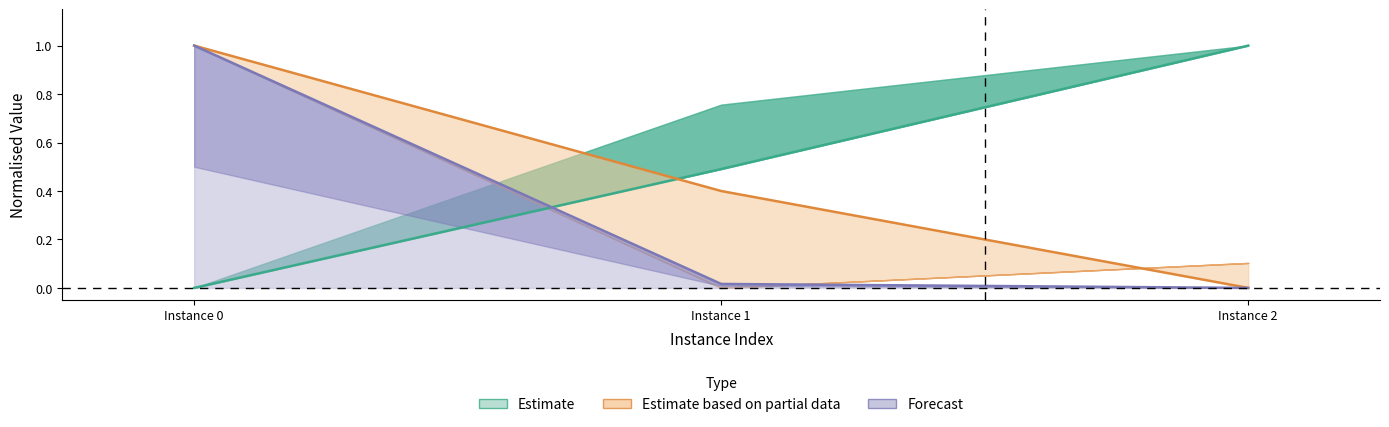

Is it true that vpcGenerationTime equals -0.4 at Instance 2?

False